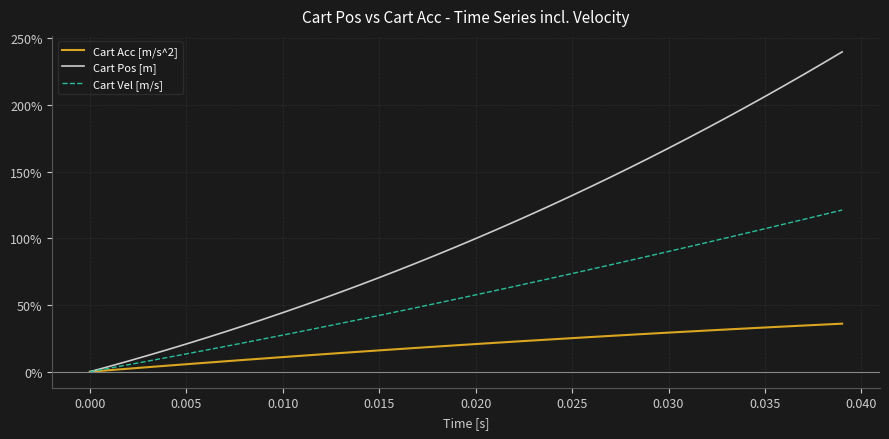

True or false: Cart Vel [m/s] and Cart Pos [m] cross at least once.

False